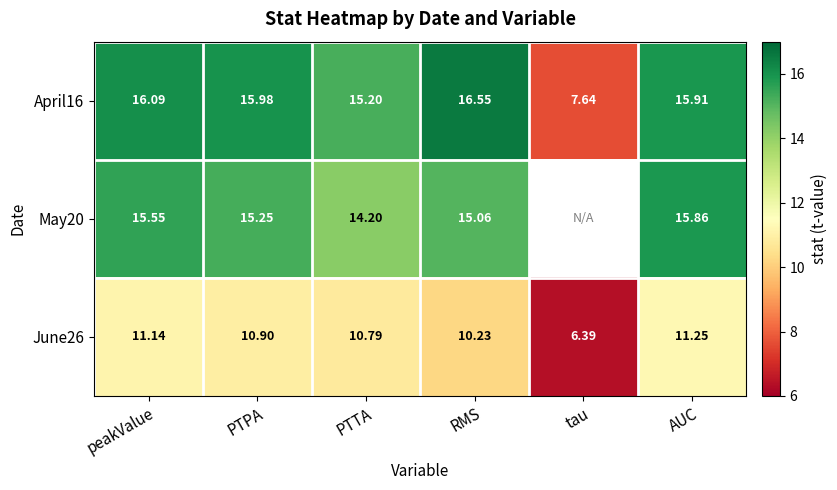

What is the smallest value displayed?

6.4